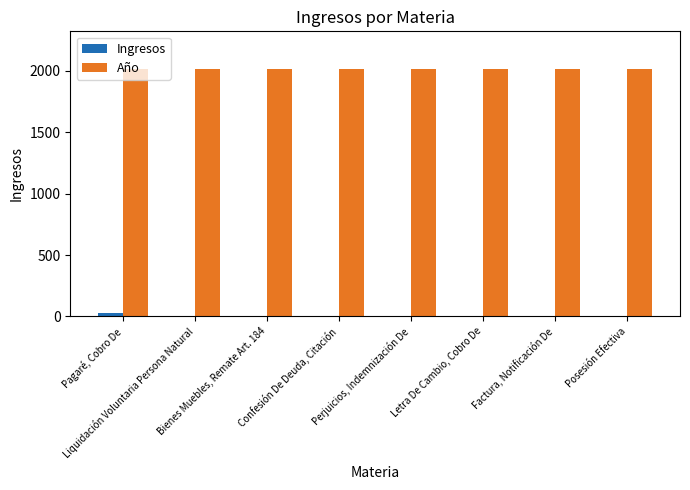

Which series has the largest total across all categories?

Año